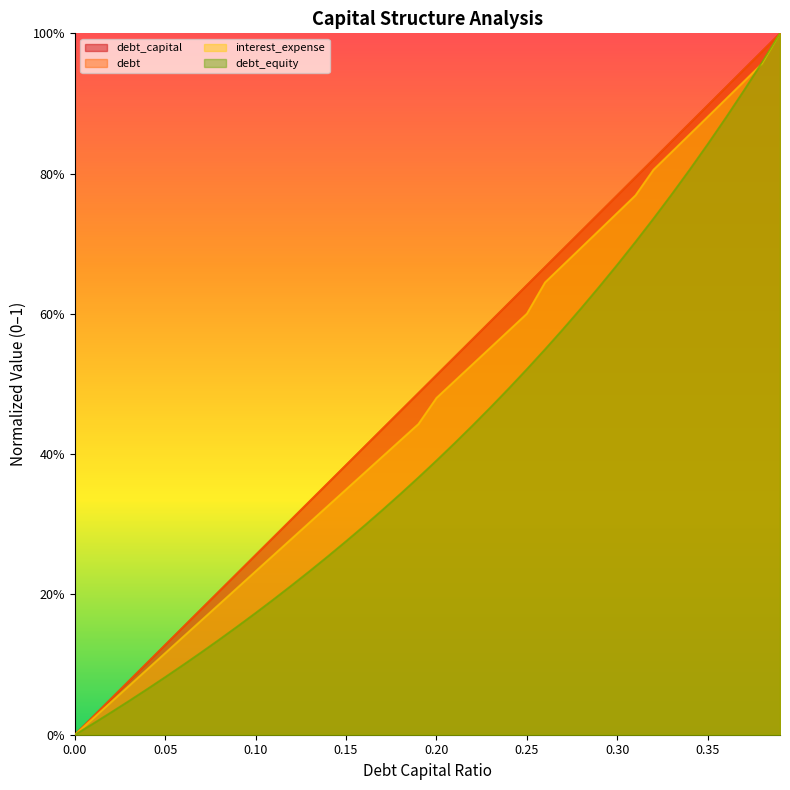

What are all the series names shown in the legend?

debt_capital, debt, interest_expense, debt_equity